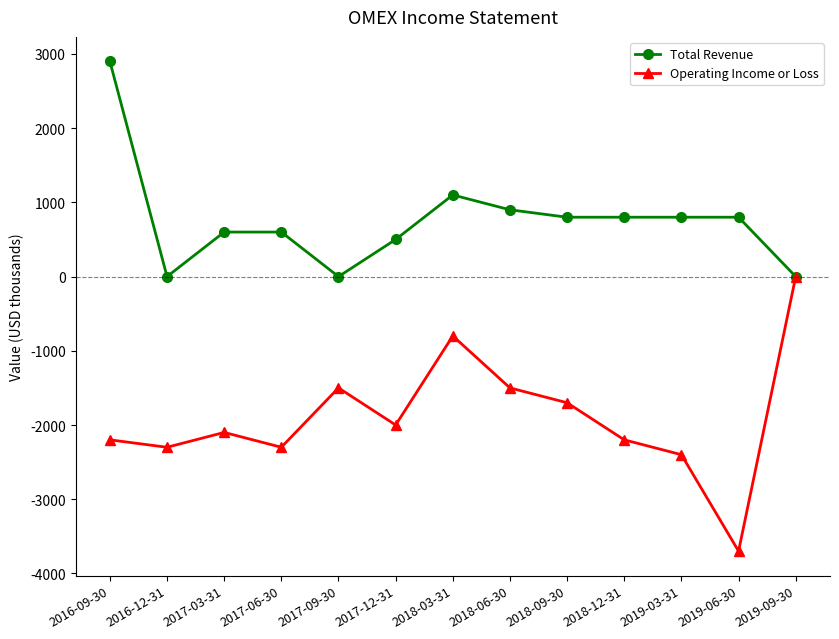

How many negative values does the Operating Income or Loss series have?

12